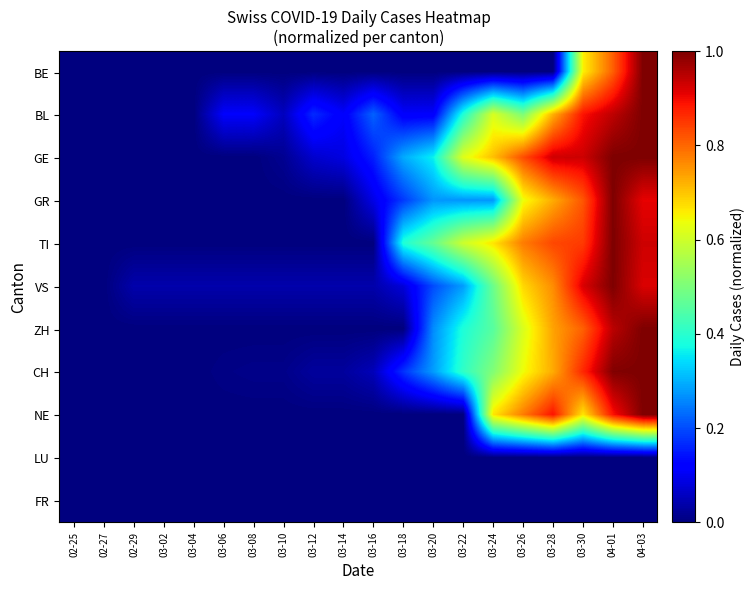

At how many categories does at least one series exceed 0?

18